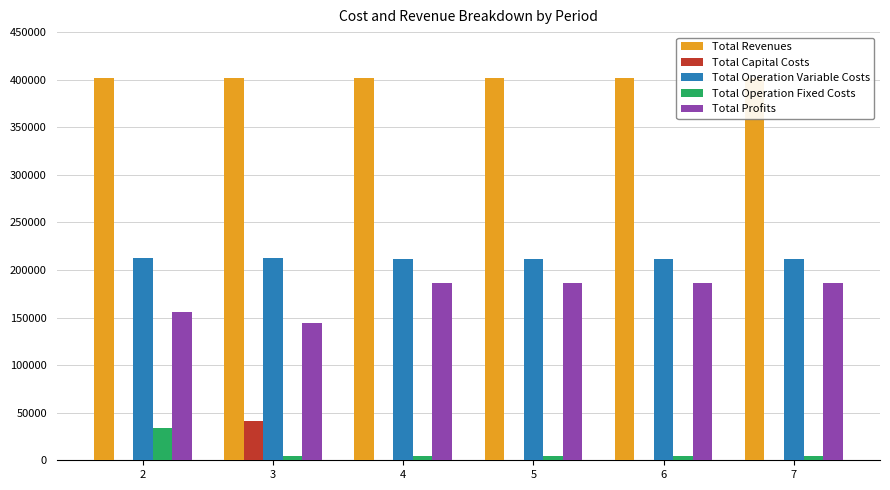

Between 3 and 4, which series saw the biggest shift?

Total Profits